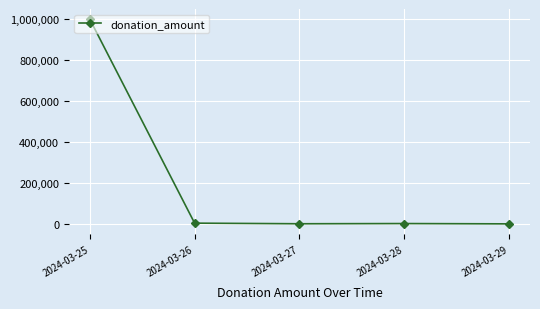

How many data points does each series have?

5